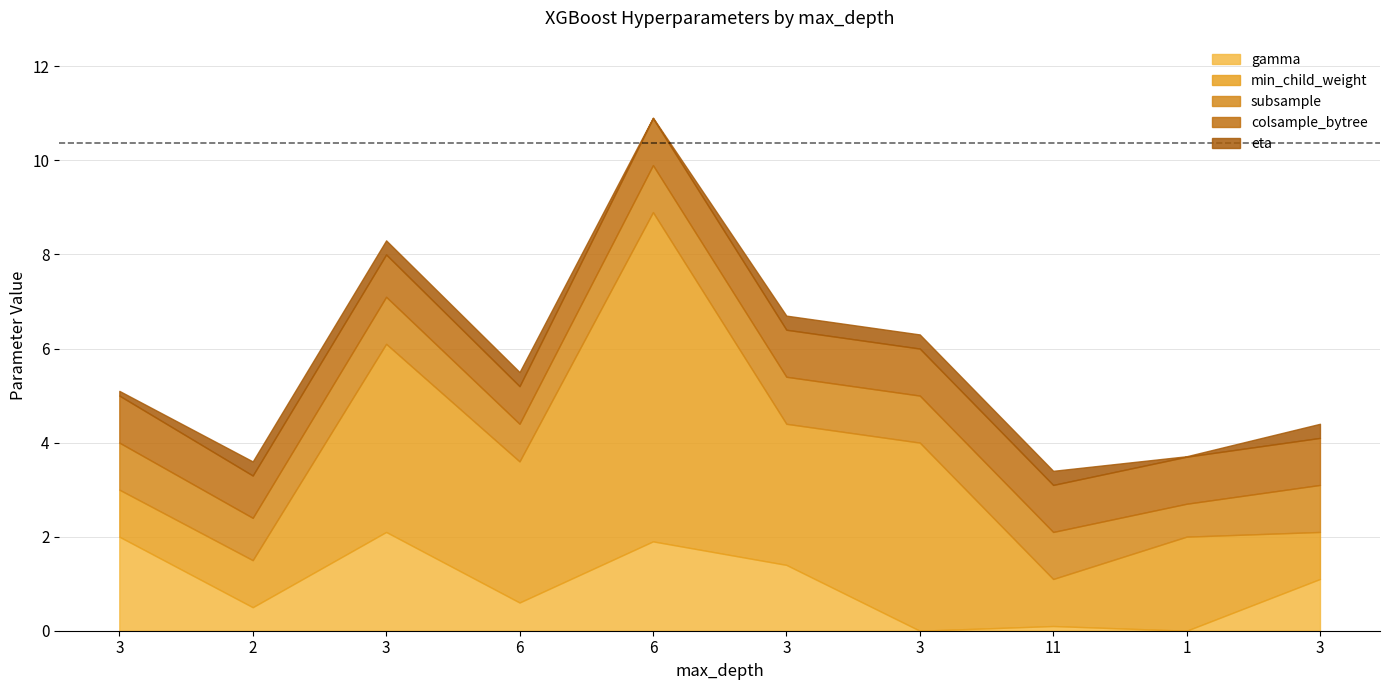

Which category has the highest value in the subsample series?

3